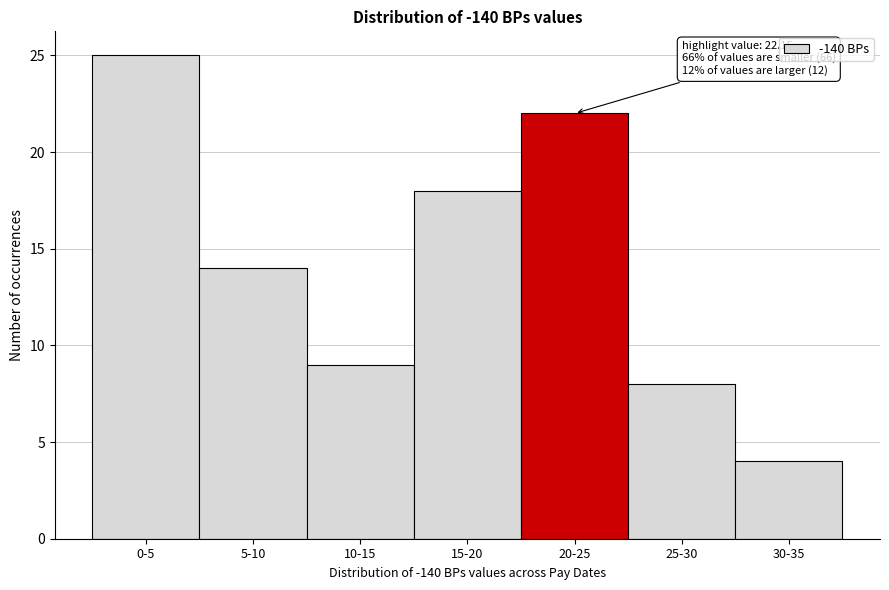

Reading left to right, list all the values displayed in this chart.

25	14	9	18	22	8	4